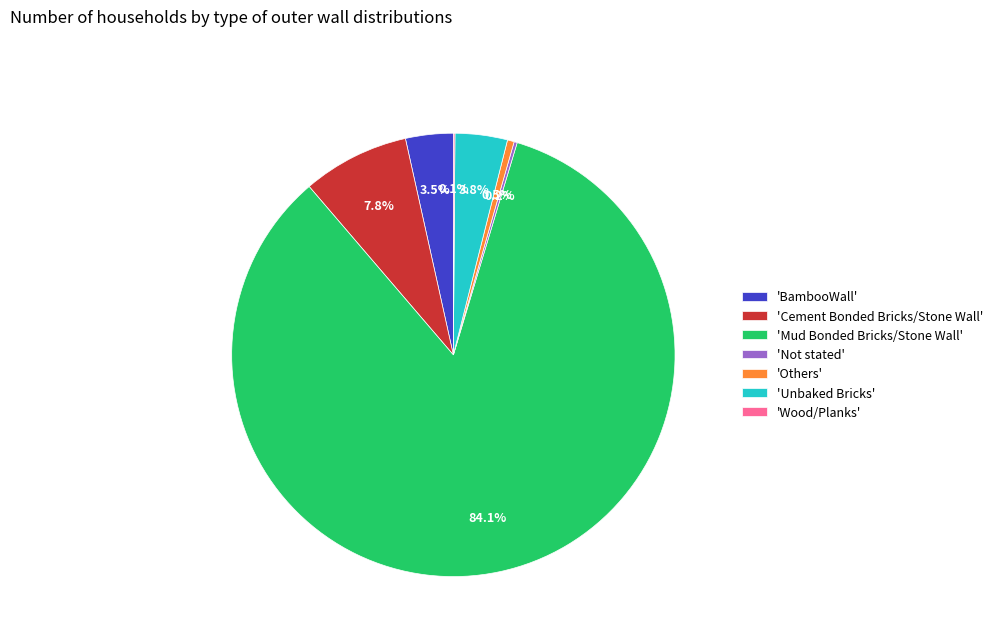

Is 'Mud Bonded Bricks/Stone Wall' the majority of the pie?

Yes